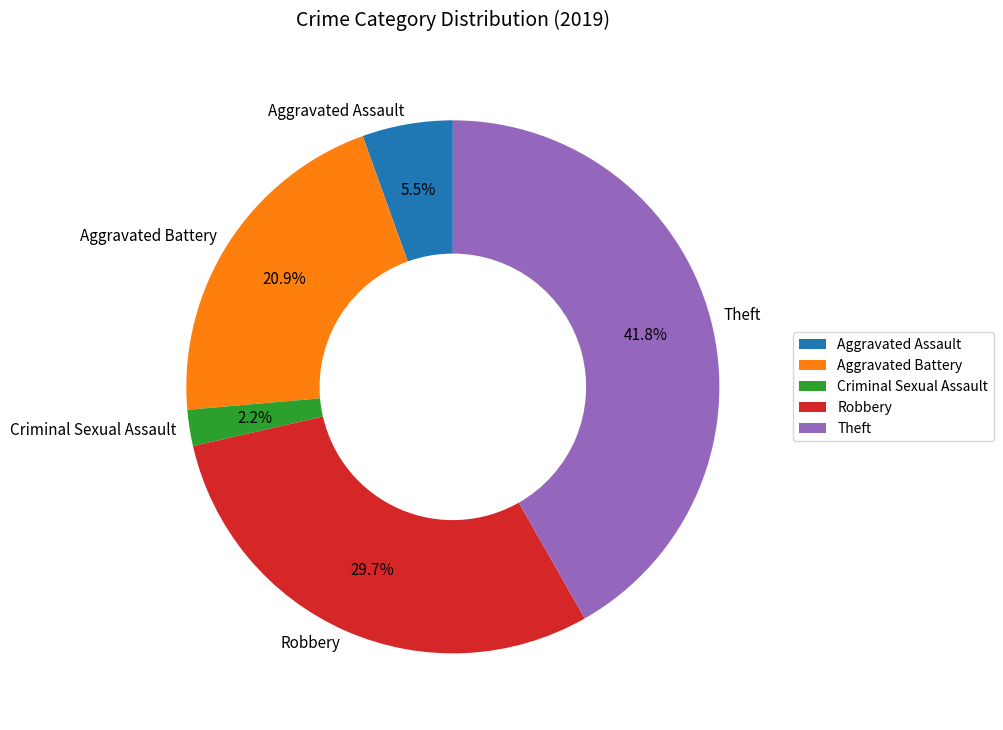

Which category has the smallest portion of the pie?

Criminal Sexual Assault